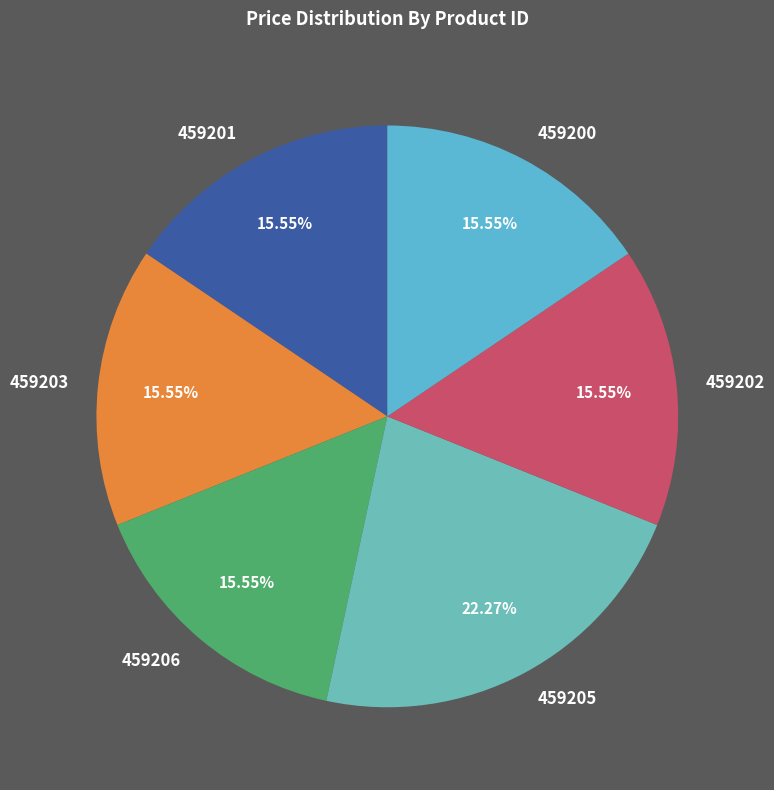

What portion of the pie excludes 459201?

84.5%